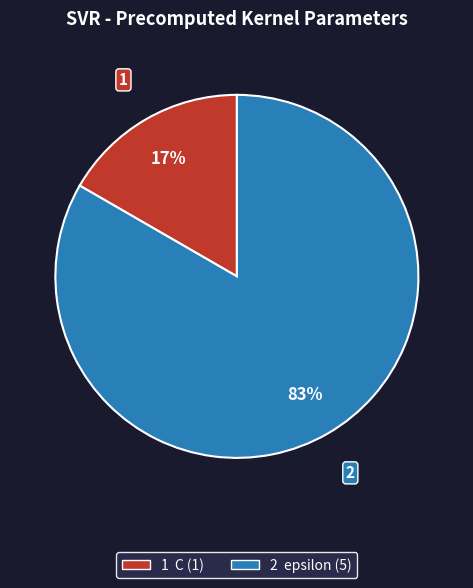

Does any single category account for the majority?

Yes